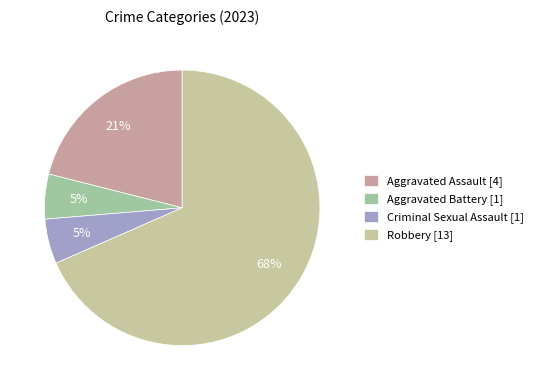

Rank the categories by value from highest to lowest.

Robbery, Aggravated Assault, Aggravated Battery, Criminal Sexual Assault